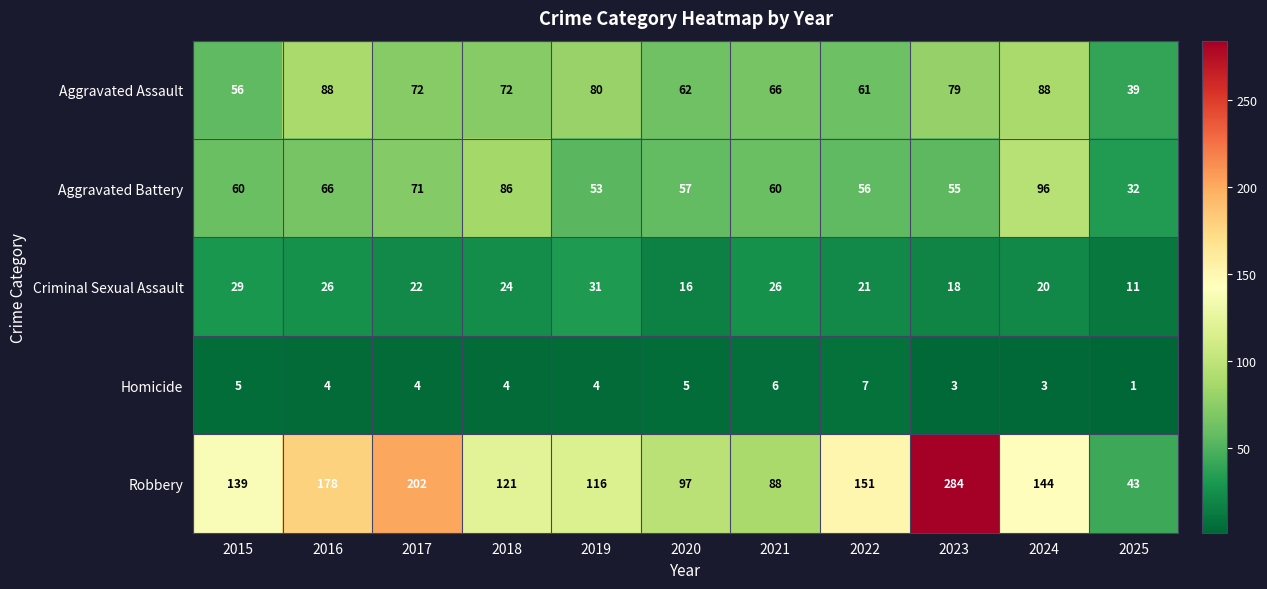

What is the total value across all series at 2015?

289